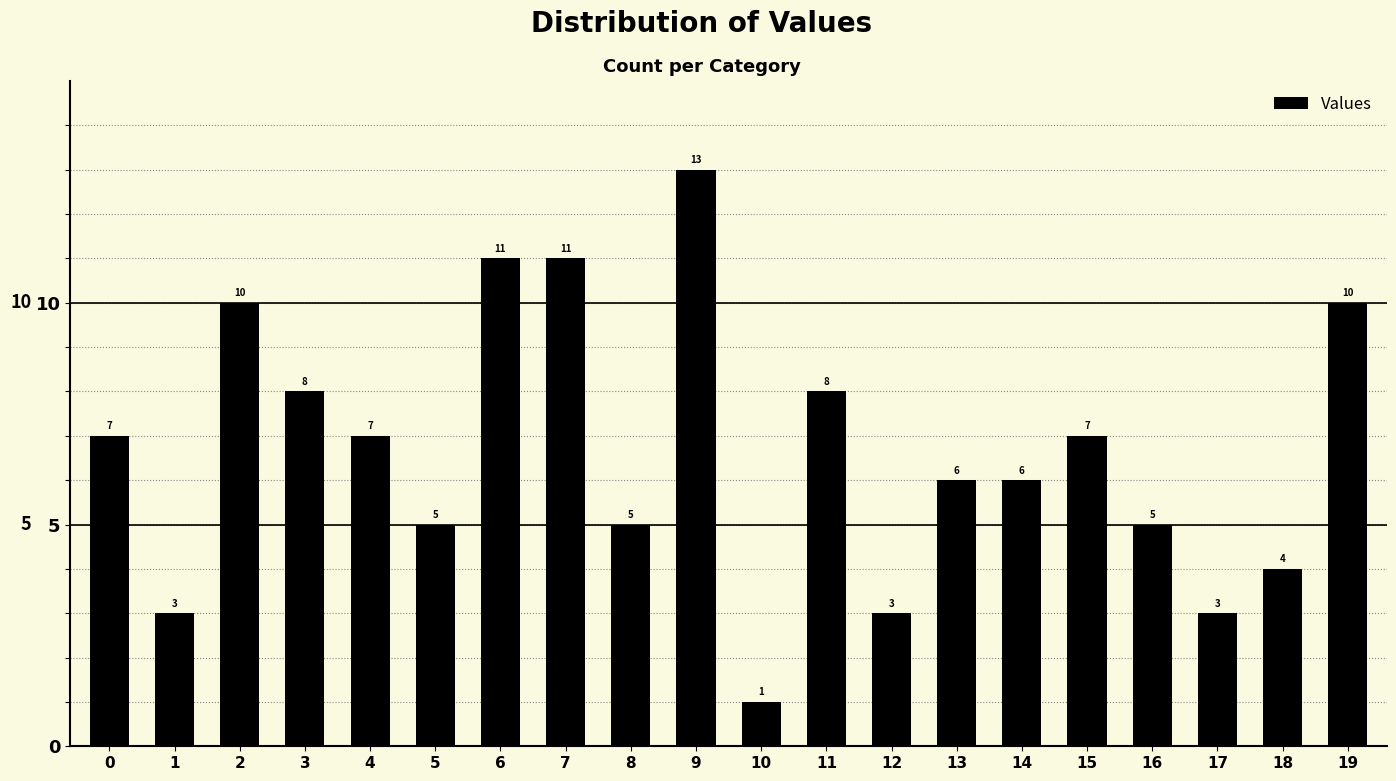

What is the value of the 12th bar from the left?

8